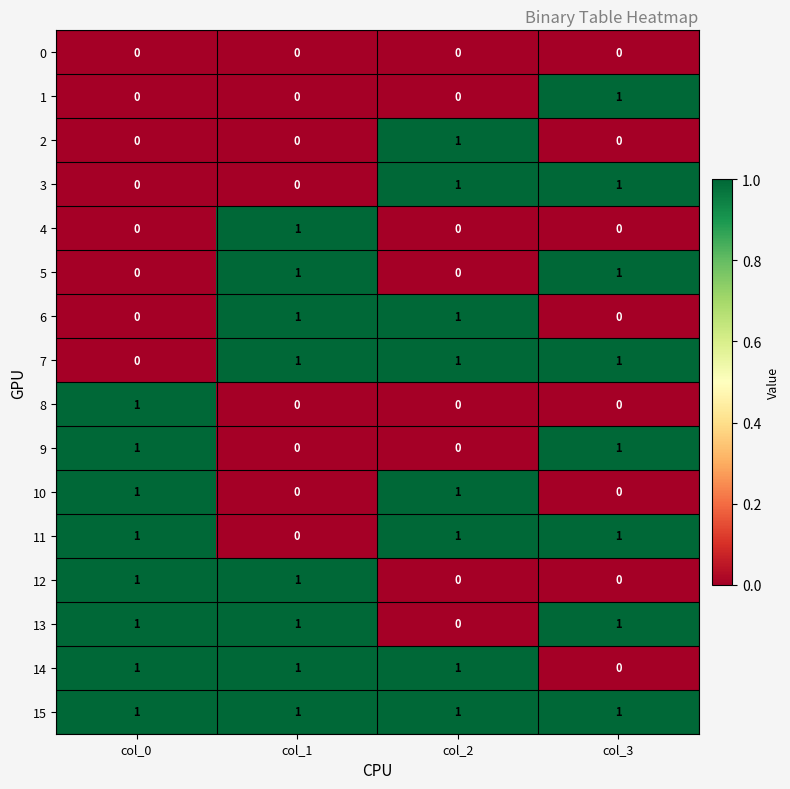

The 7 series shows 1 at col_1. True or false?

True